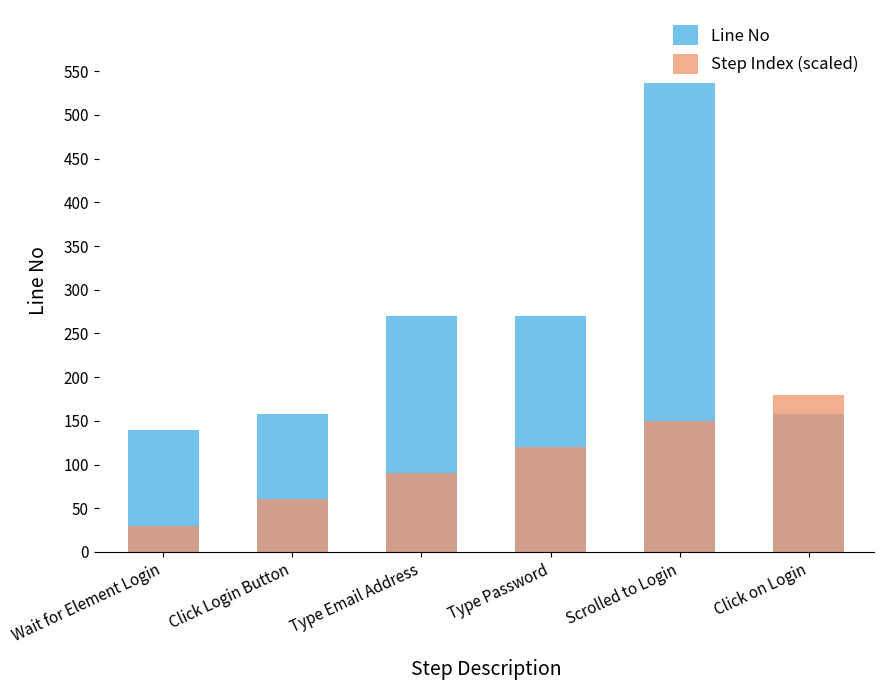

What is the sum of the Step Index (scaled) values at Click Login Button and Click on Login?

240